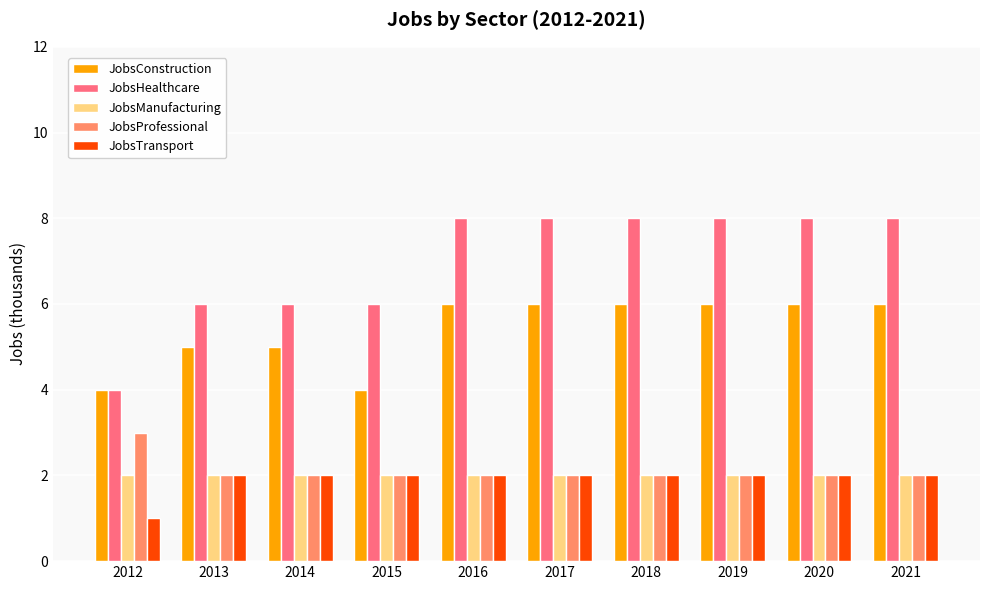

What is the average value of the JobsHealthcare series?

7